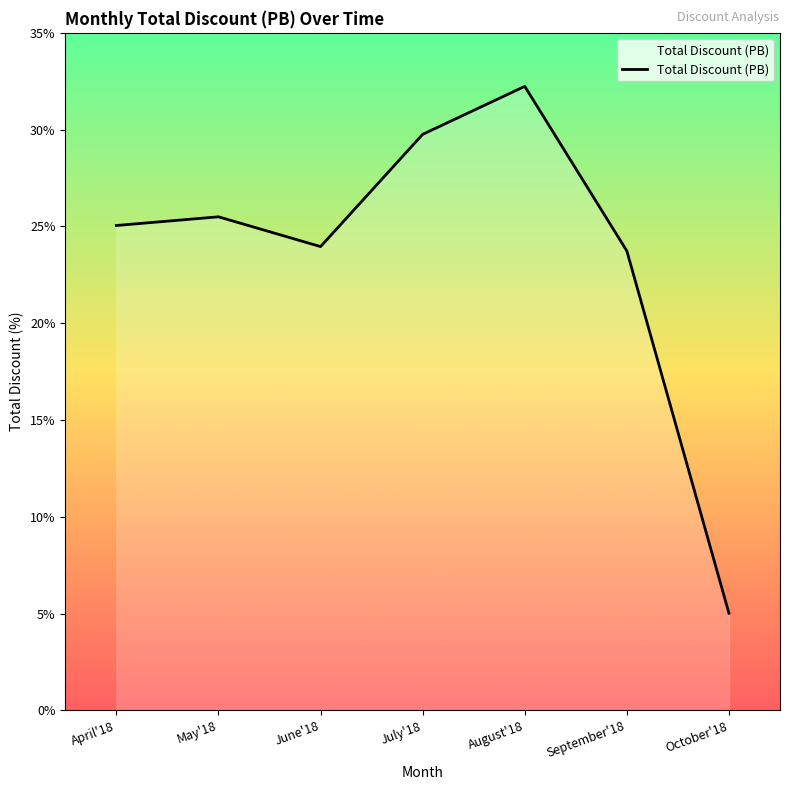

At which category does the chart reach its minimum across all series?

October'18